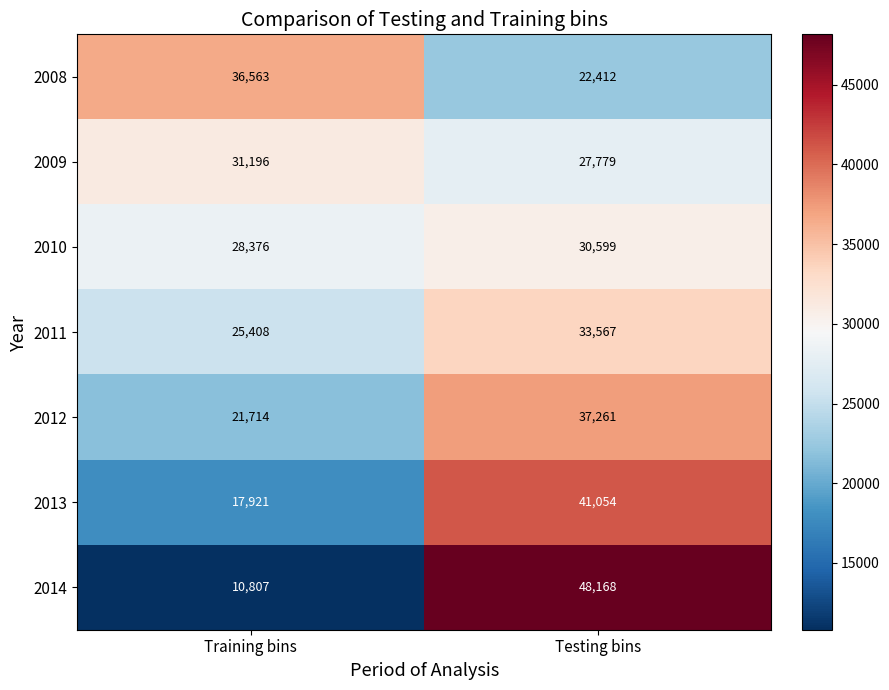

List the series in order of their peak value, lowest first.

2010, 2009, 2011, 2008, 2012, 2013, 2014